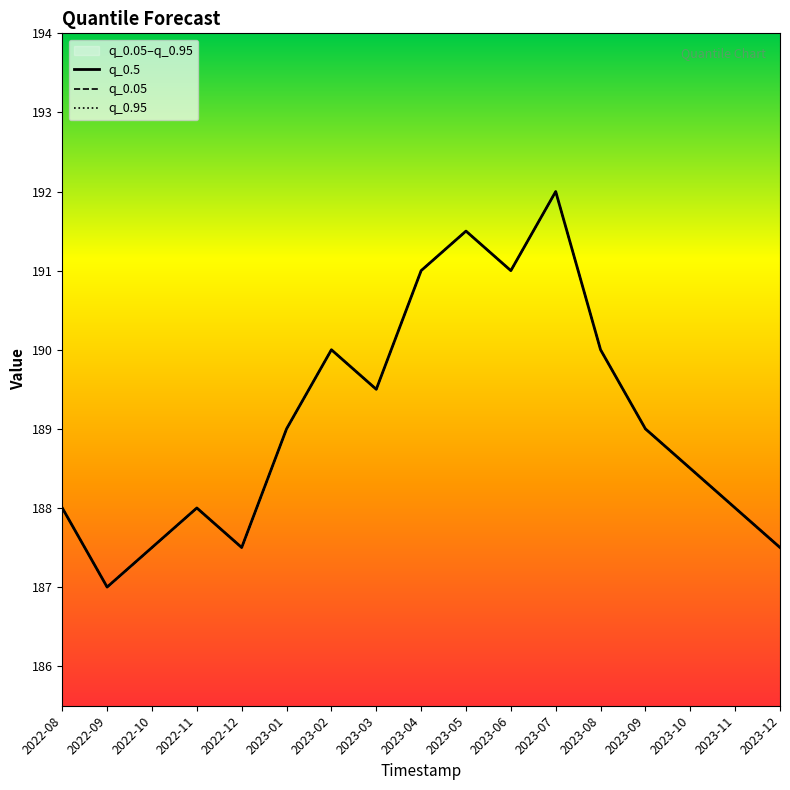

At which category does q_0.05 reach its first local valley?

2022-09